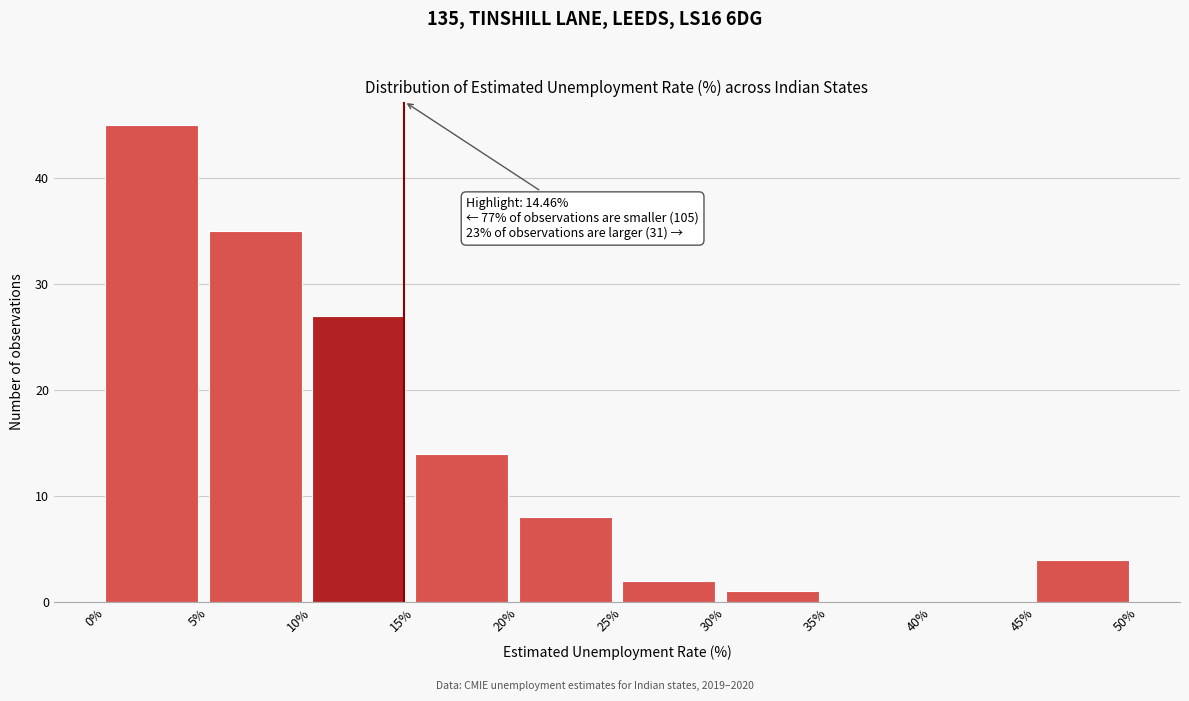

Over which range of the x-axis is the bar tallest?

0% to 5%